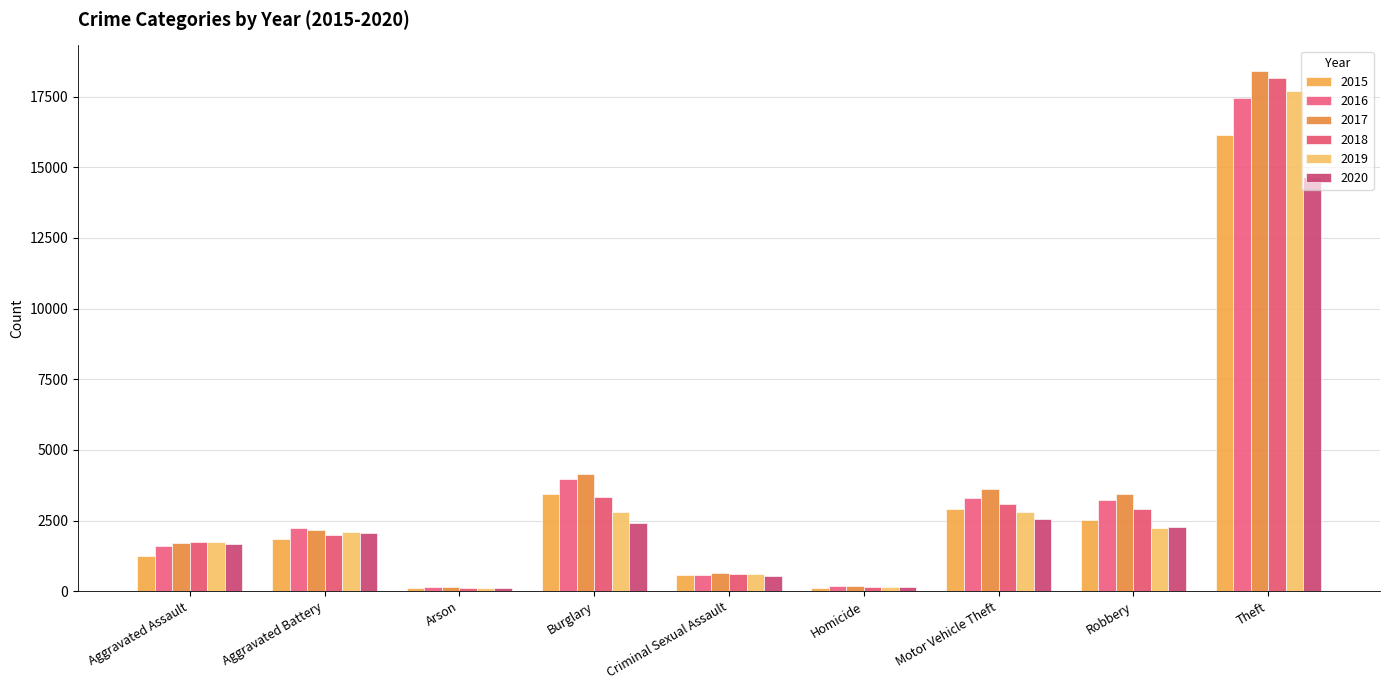

What is the total value across all series at Robbery?

16607